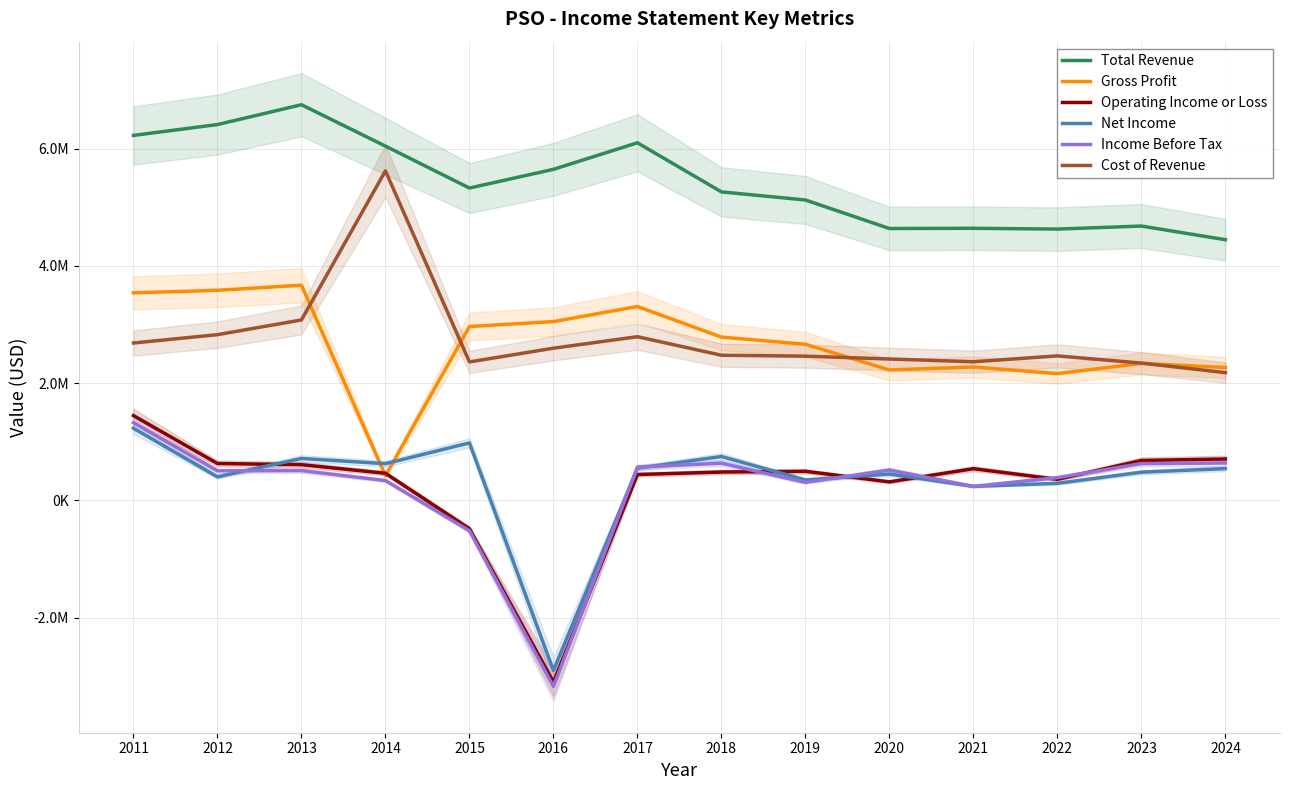

How many values in the Cost of Revenue series exceed 2476400?

6